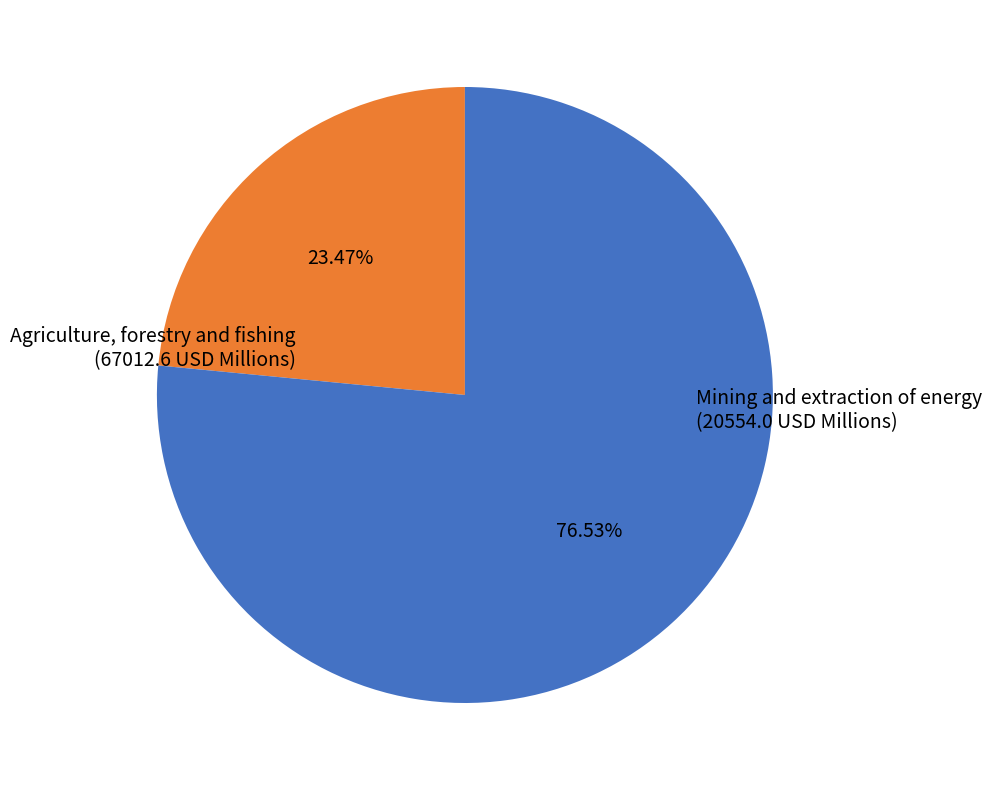

Does any single category account for the majority?

Yes